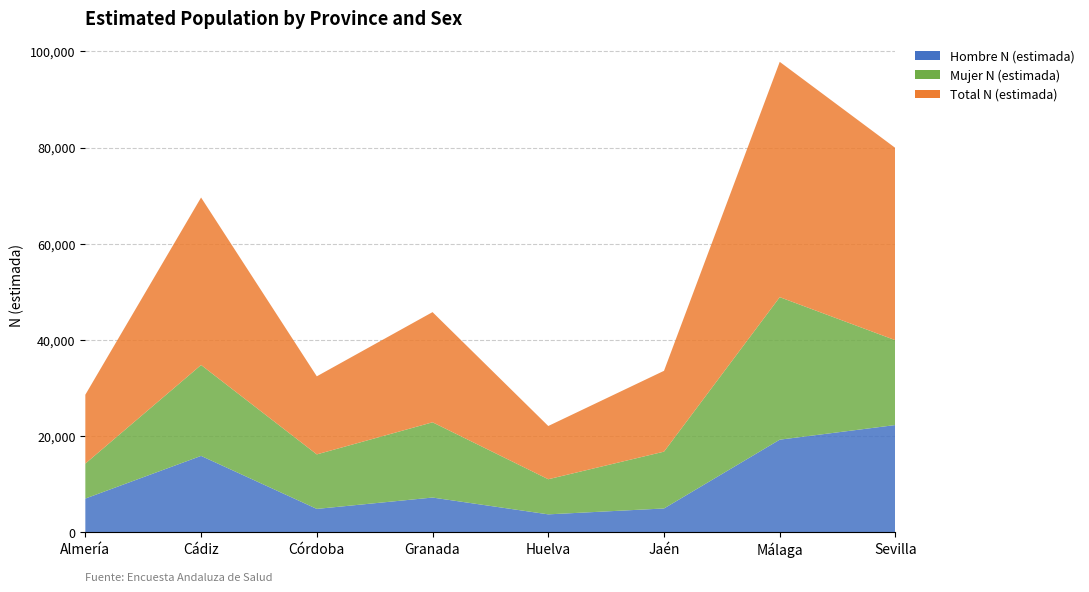

Reading left to right, what are all the values shown in this chart?

Hombre N (estimada): Almería=7047	Cádiz=15912	Córdoba=4896	Granada=7258	Huelva=3764	Jaén=4988	Málaga=19284	Sevilla=22328
Mujer N (estimada): Almería=7268	Cádiz=18893	Córdoba=11329	Granada=15638	Huelva=7299	Jaén=11809	Málaga=29617	Sevilla=17617
Total N (estimada): Almería=14315	Cádiz=34805	Córdoba=16225	Granada=22896	Huelva=11063	Jaén=16797	Málaga=48901	Sevilla=39945